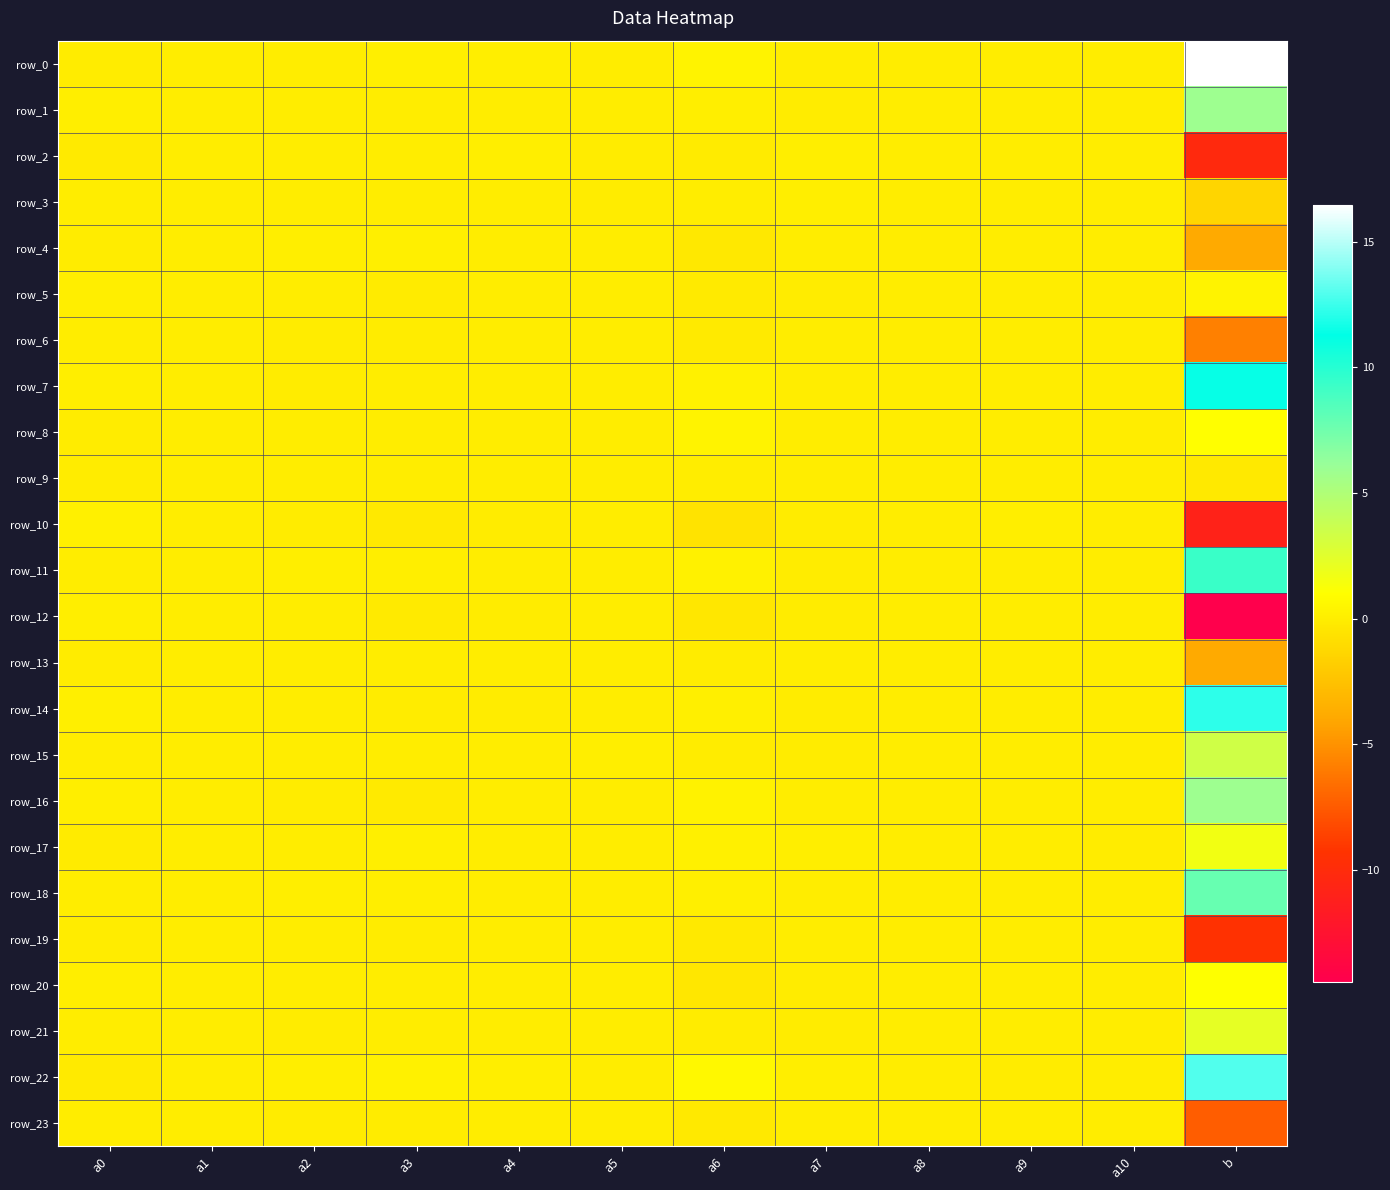

How many values in the row_16 series exceed 0?

7